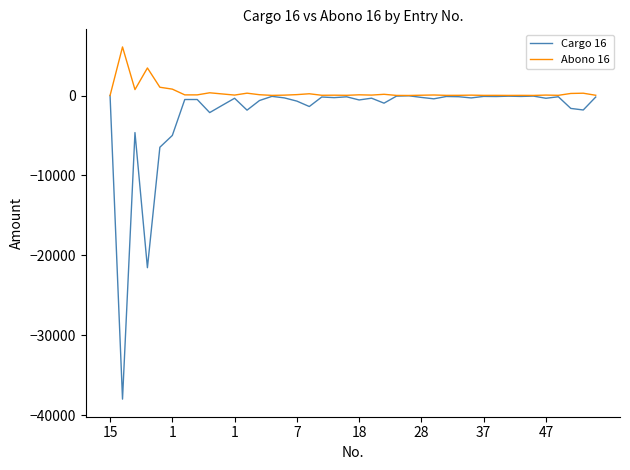

What is the highest value of the Abono 16 series?

6080.0